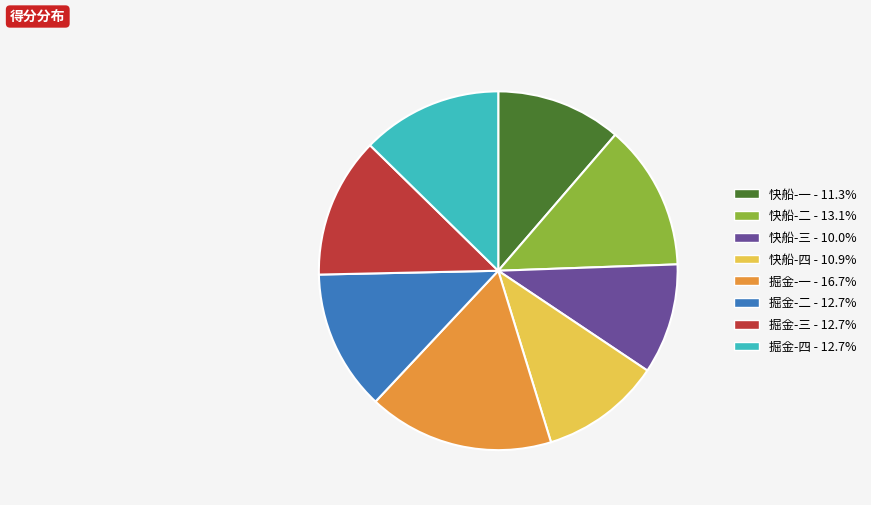

Is there a majority slice in this chart?

No